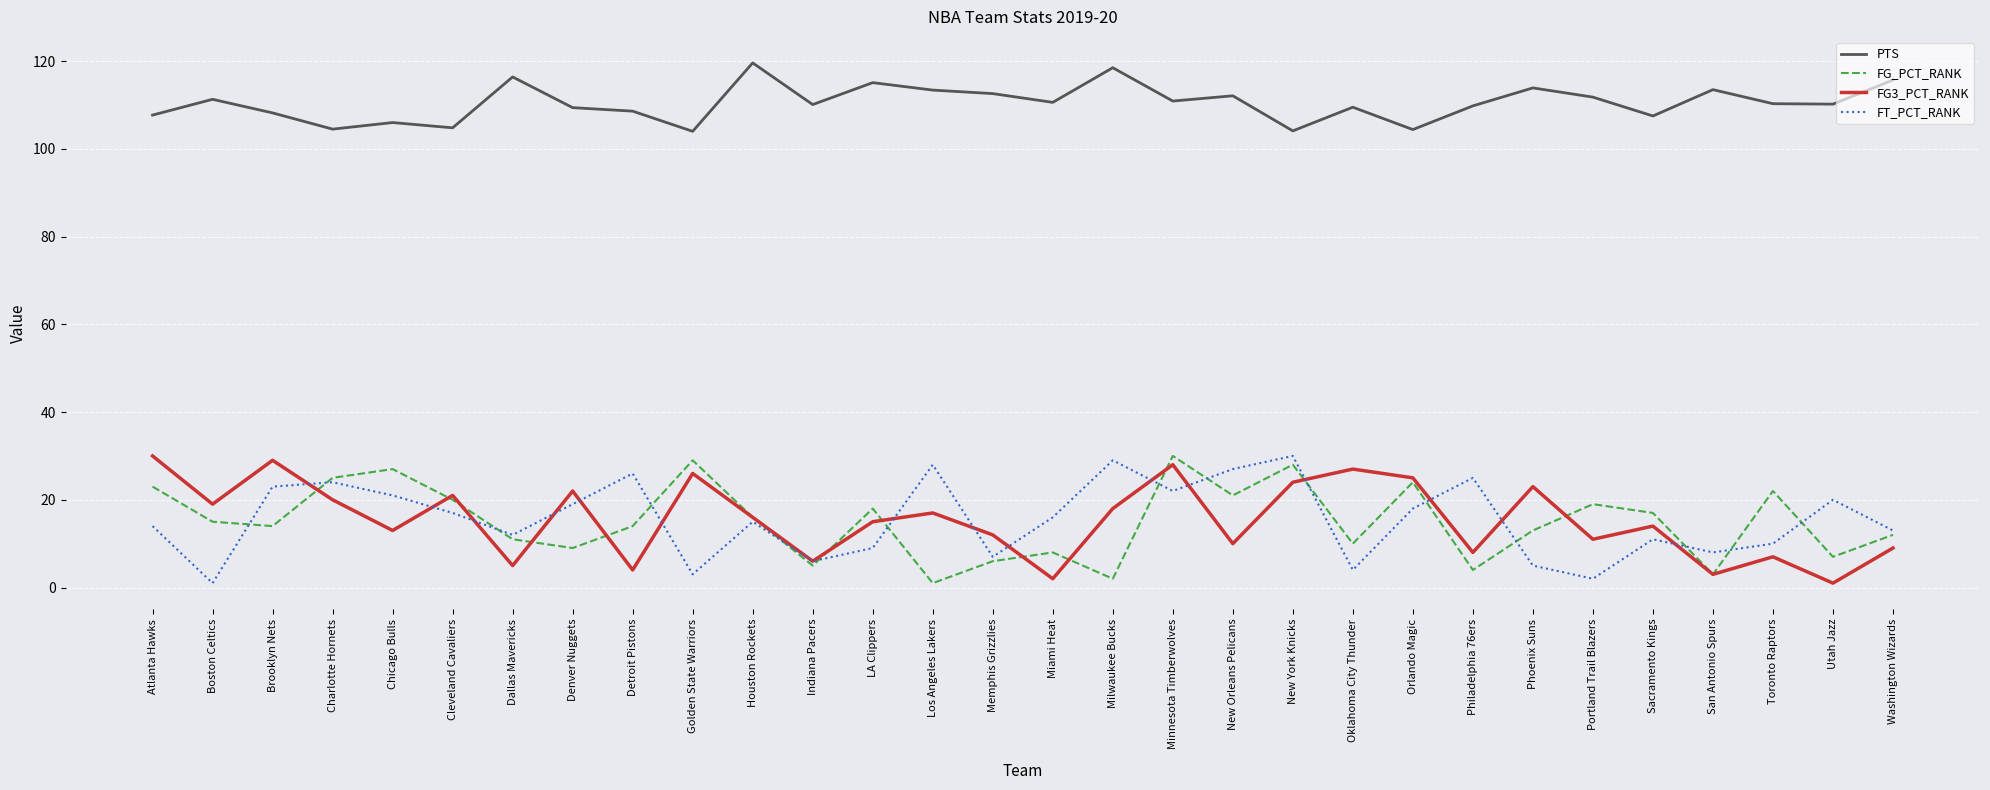

What is the maximum value shown in the chart?

119.6